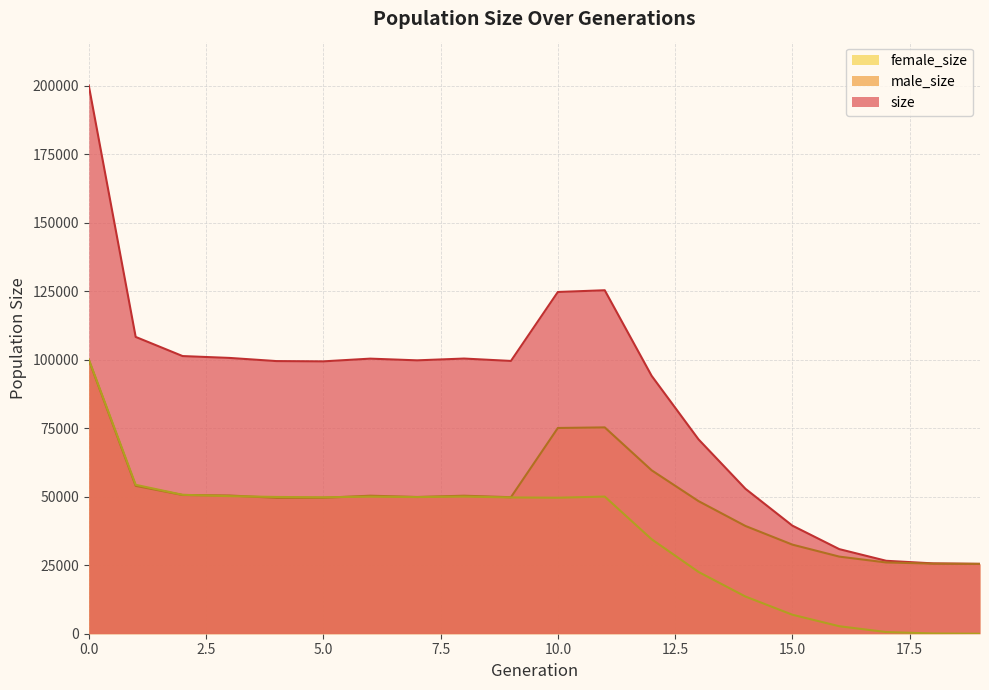

Read the male_size value at 5.0.

49625